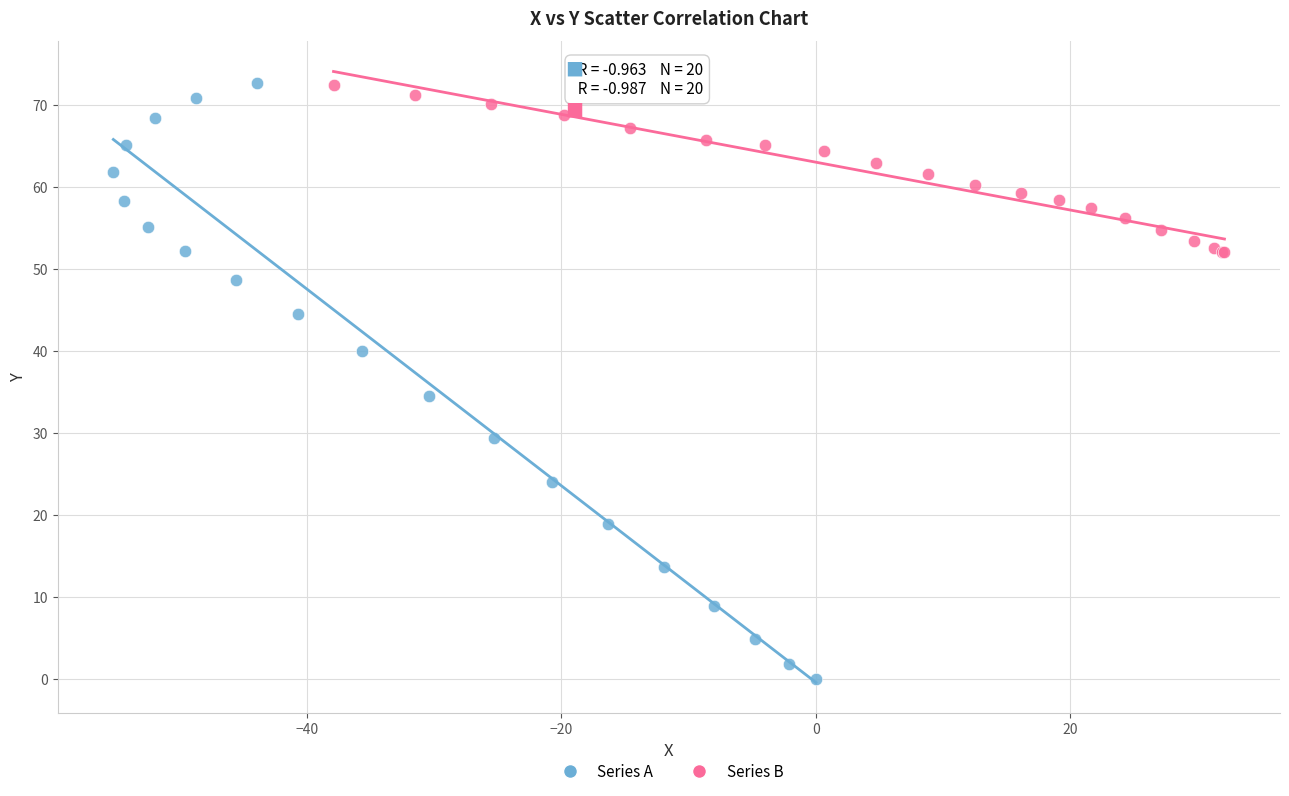

What are all the series names shown in the legend?

Series A, Series B